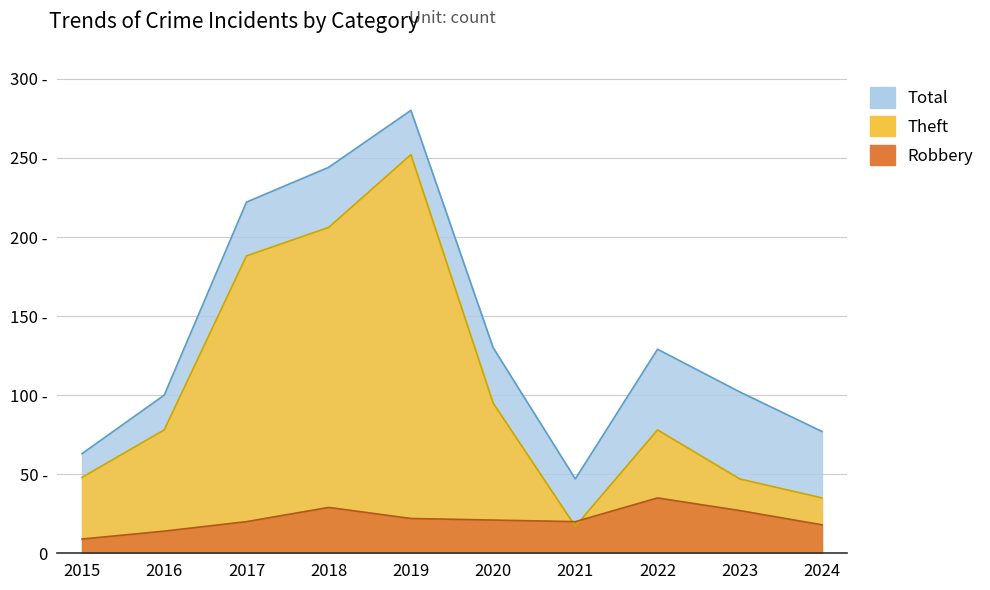

What is the total value across all series at 2023?

176